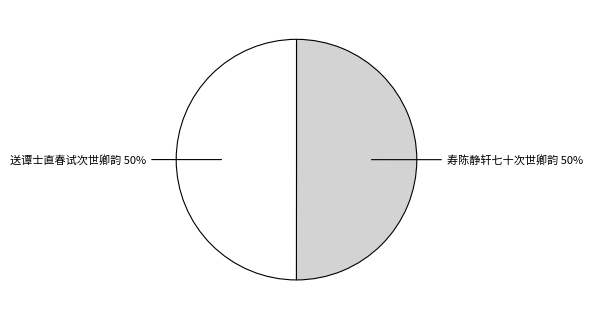

What is the ratio of the value at 送谭士直春试次世卿韵 to the value at 寿陈静轩七十次世卿韵?

1.0